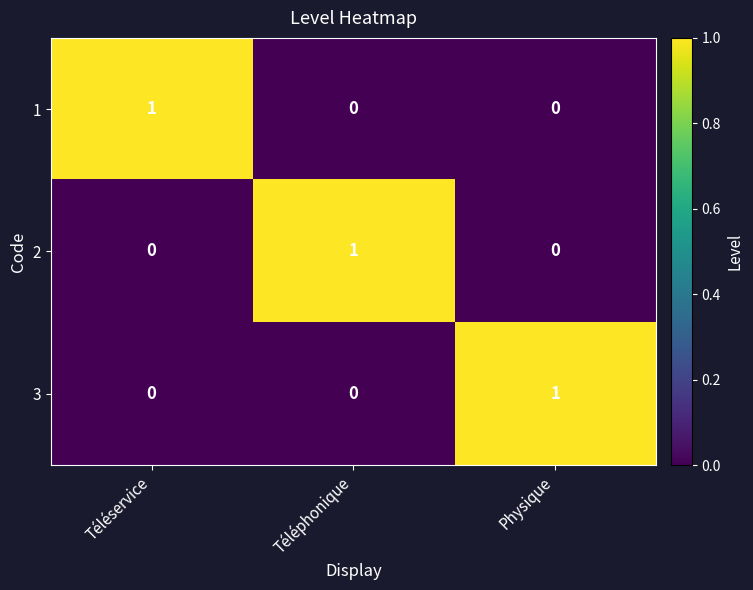

At how many categories does at least one series exceed 0?

3